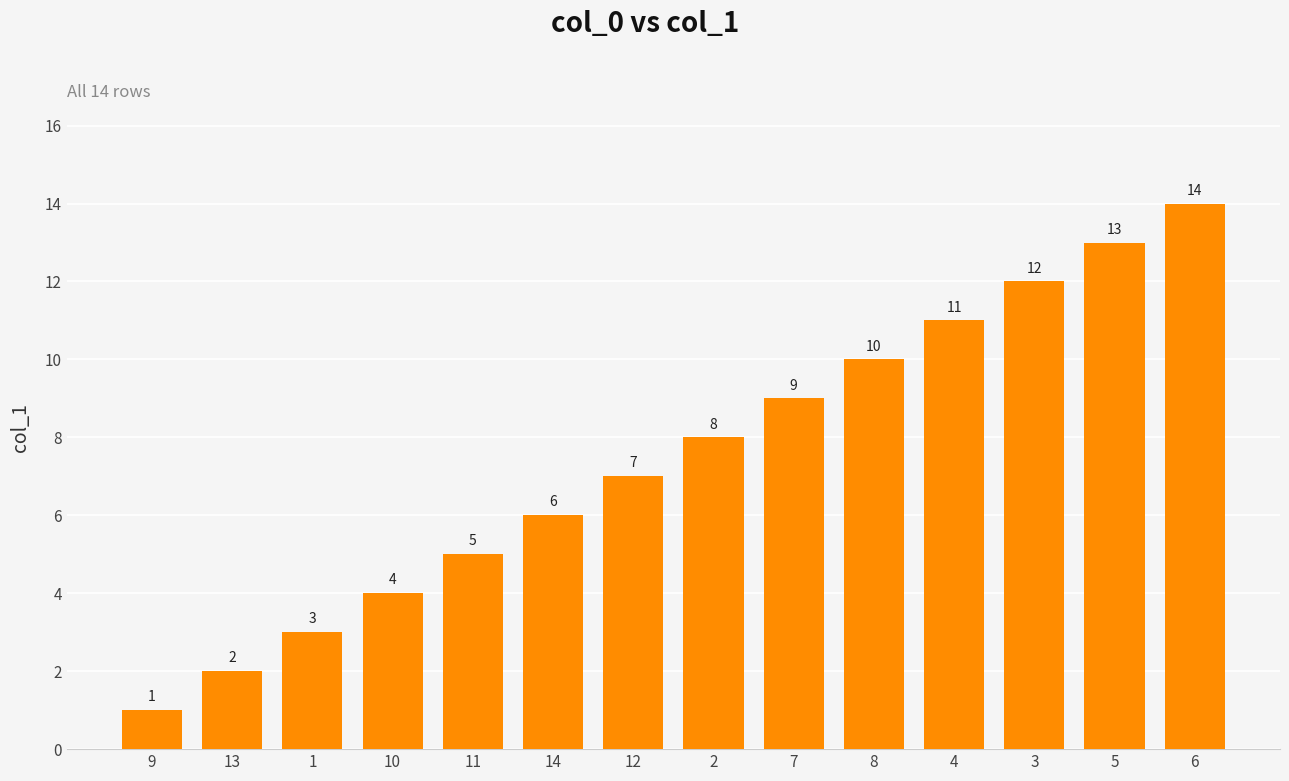

What is the approximate value at 7?

9